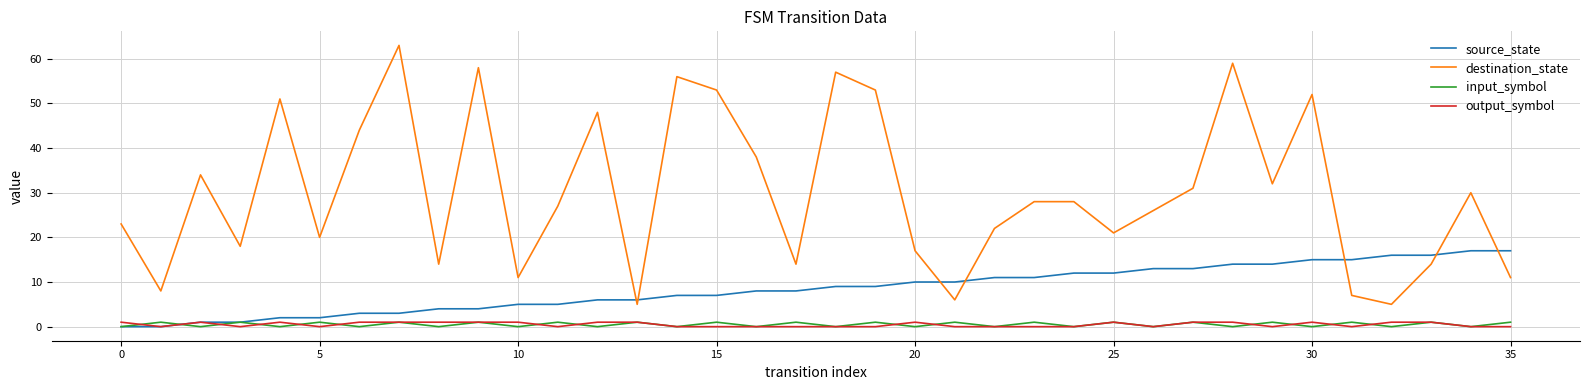

Does the chart have visible grid lines?

Yes